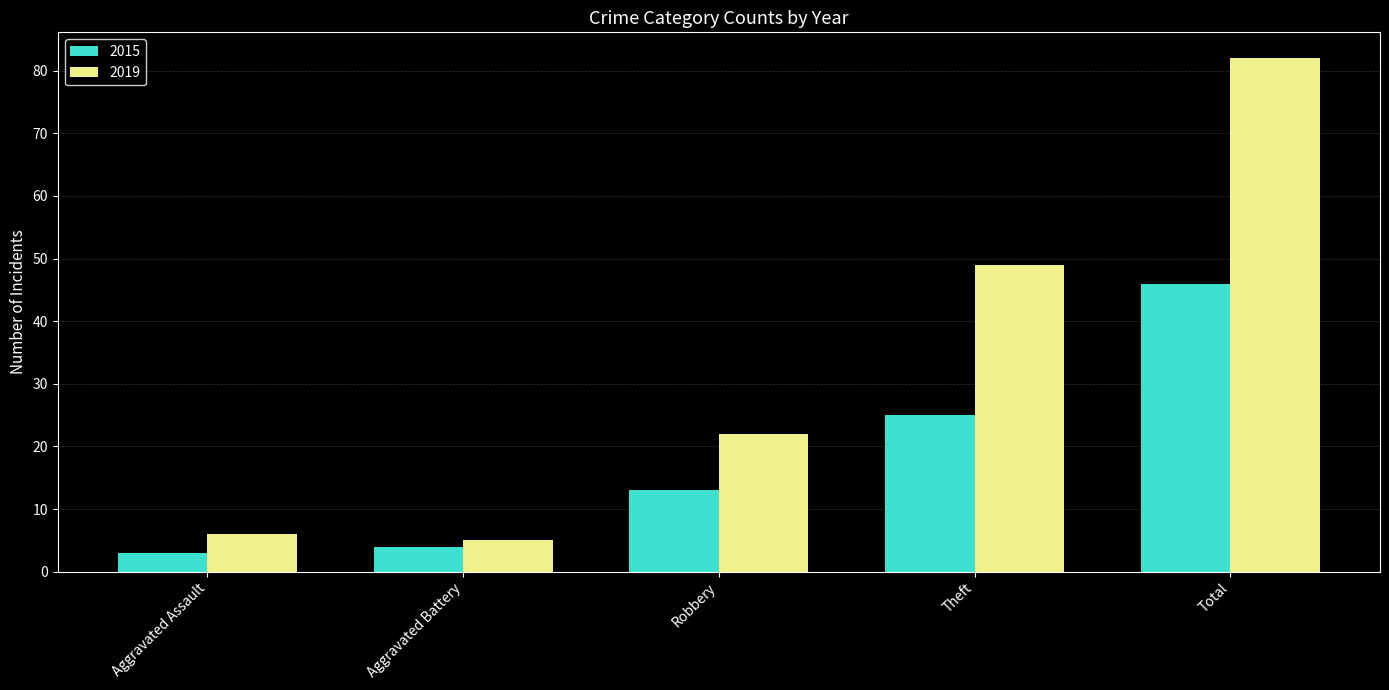

What is the label of the 1st bar from the left?

Aggravated Assault